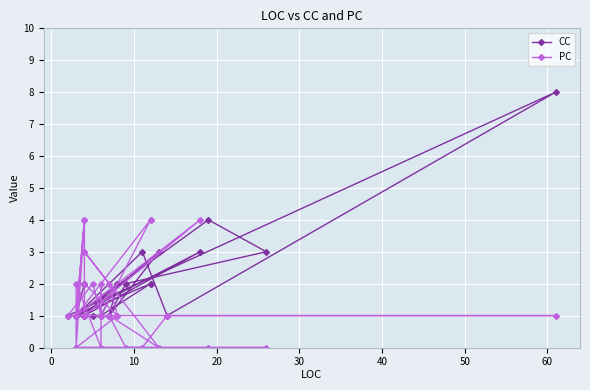

True or false: CC and PC cross at least once.

True